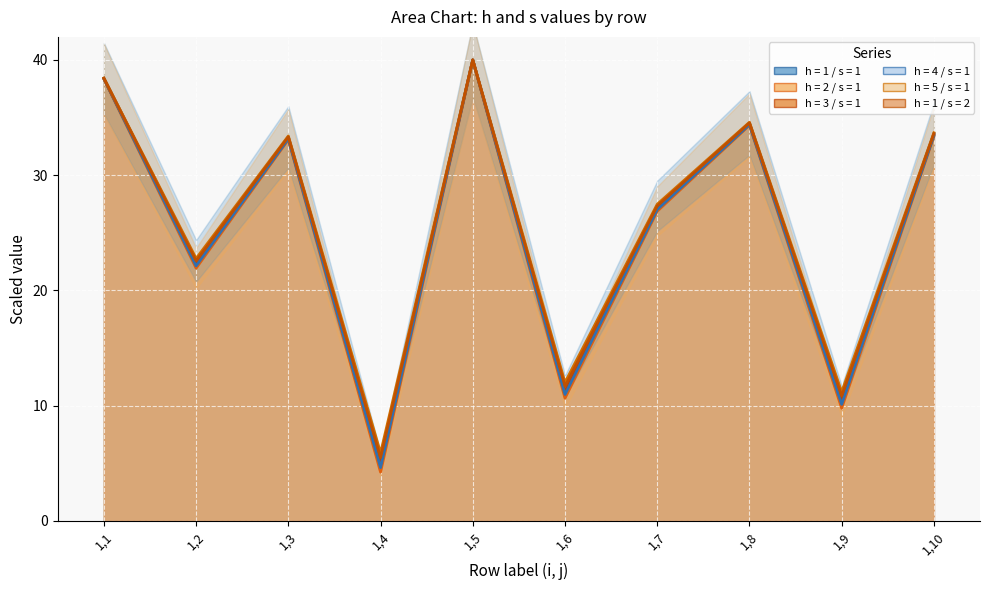

What is the value of the h = 1 / s = 2 point at the 1st from the left?

38.4